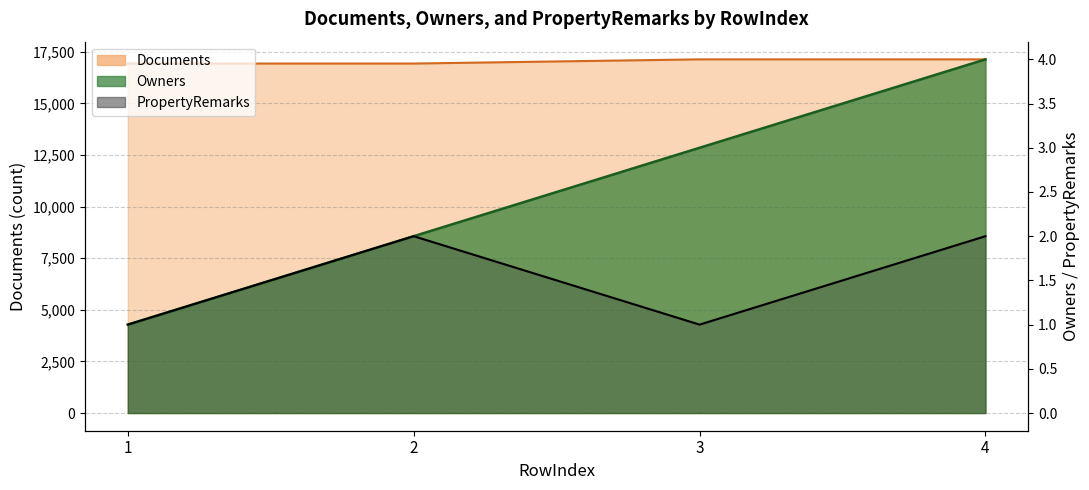

Rank the categories by PropertyRemarks value from lowest to highest.

1, 3, 2, 4